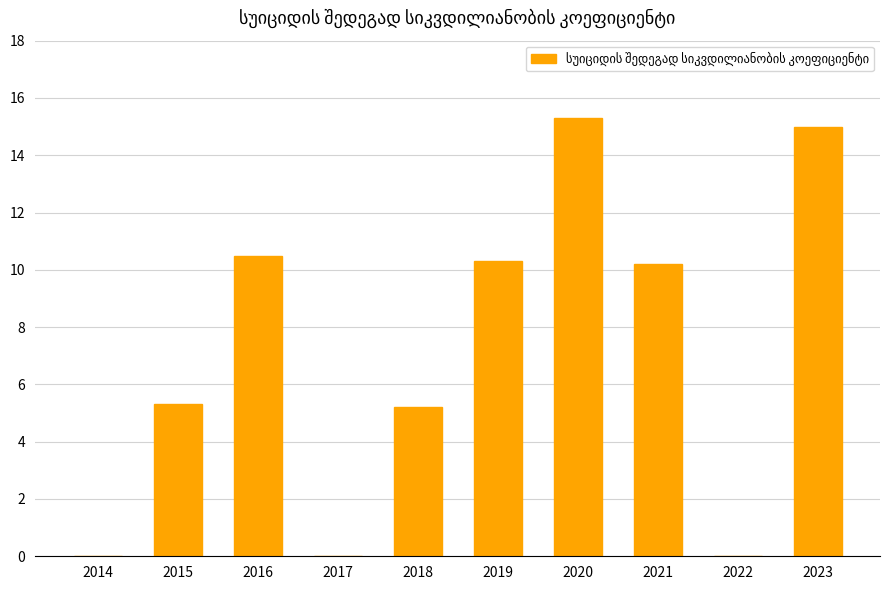

What is the sum of the values at 2021 and 2019?

20.5